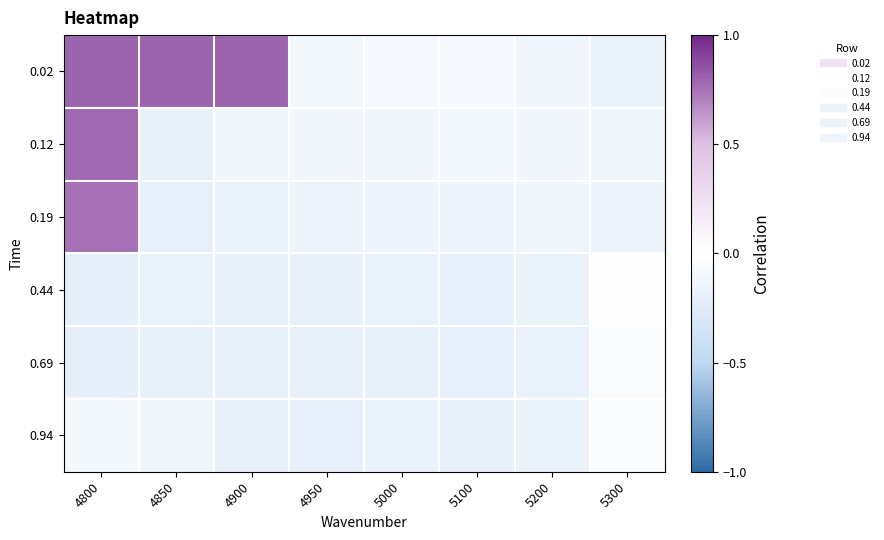

Rank the series at 5100 from highest to lowest value.

0.02, 0.12, 0.19, 0.94, 0.44, 0.69